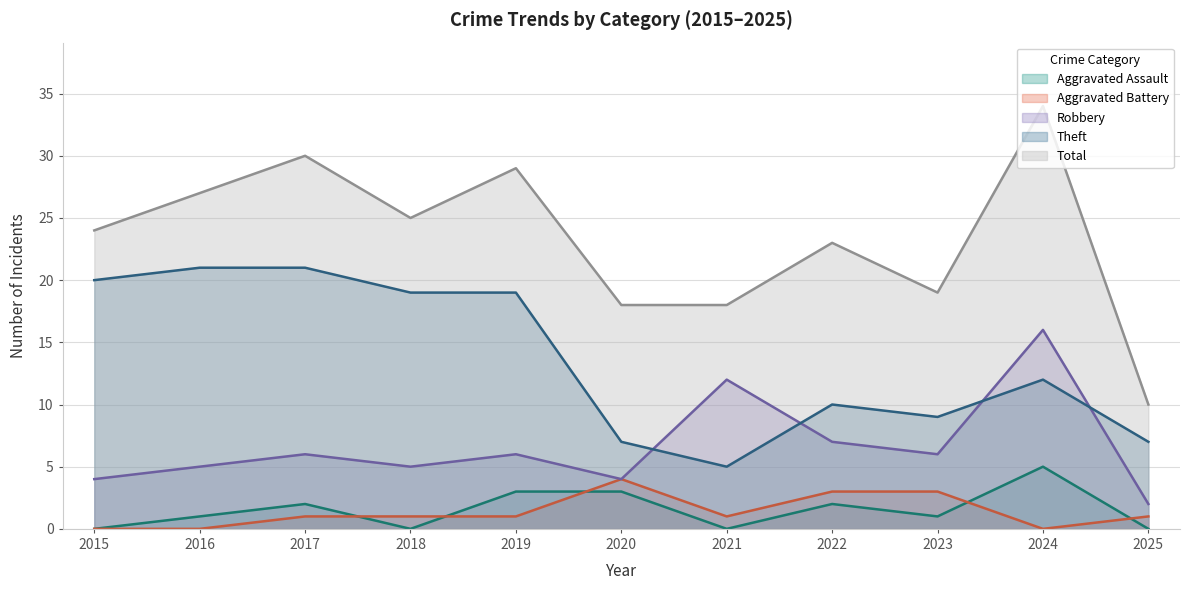

True or false: Robbery and Aggravated Battery cross at least once.

False